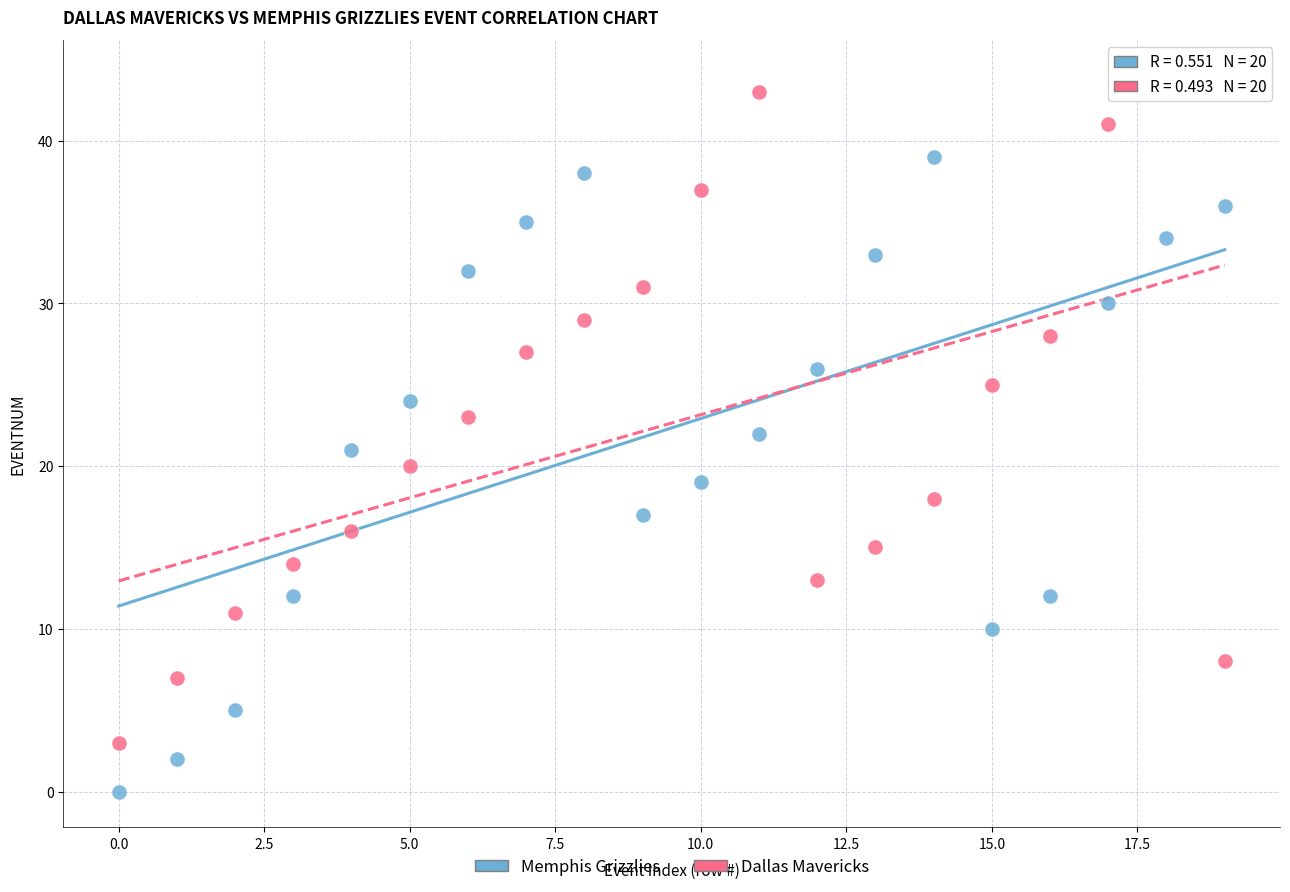

Which series has the widest spread of Y values?

Dallas Mavericks